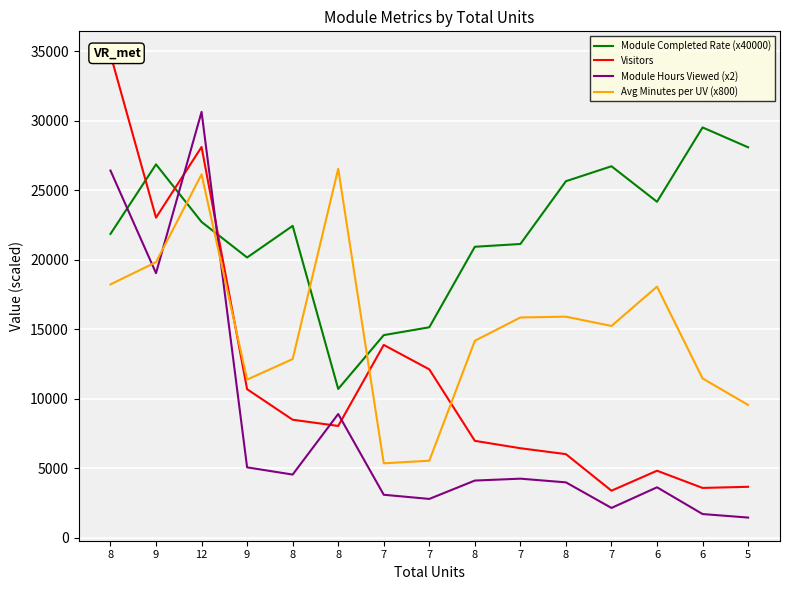

How many values in the Module Completed Rate (x40000) series are below 22452?

7